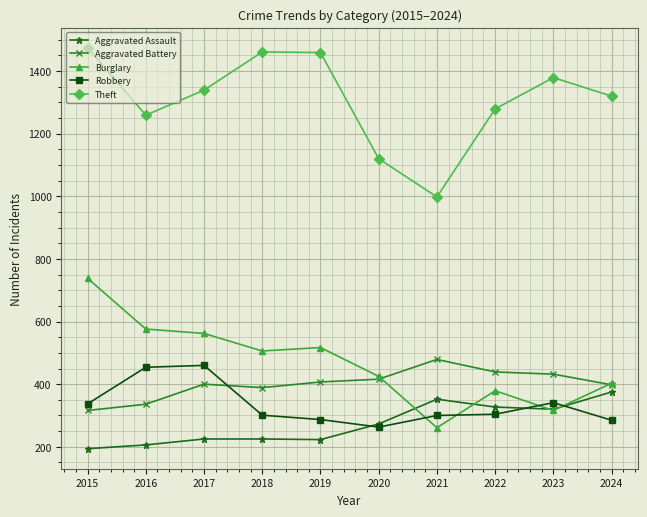

True or false: Theft and Aggravated Assault intersect in this chart.

False